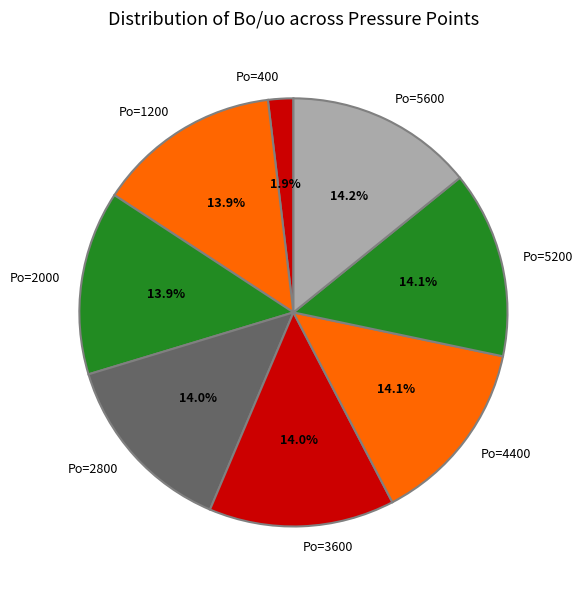

To the nearest percent, what portion does Po=1200 represent?

14%